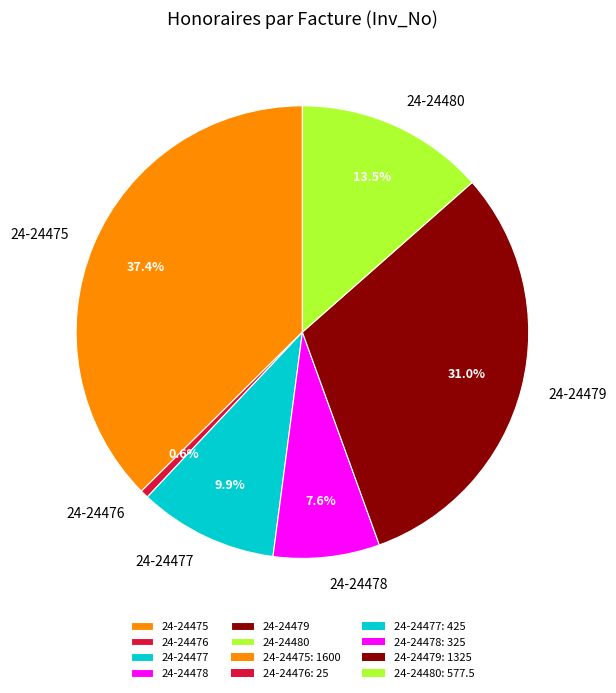

What is the largest slice in the pie chart?

24-24475